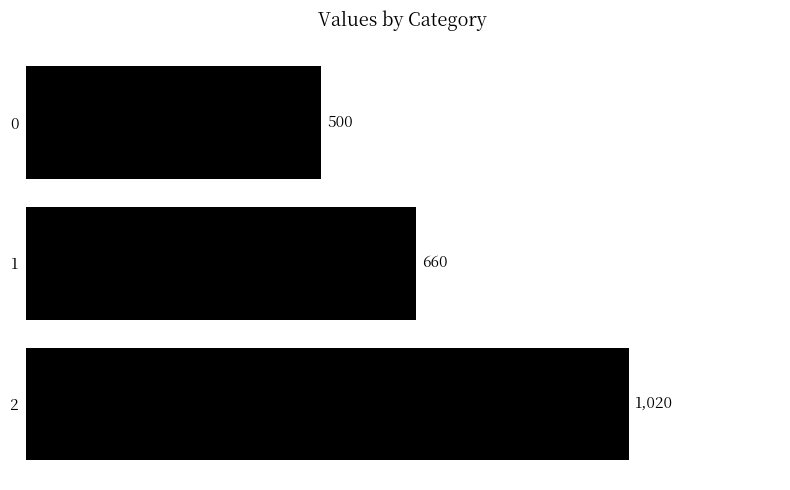

What is the value of the 3rd bar from the top?

1020